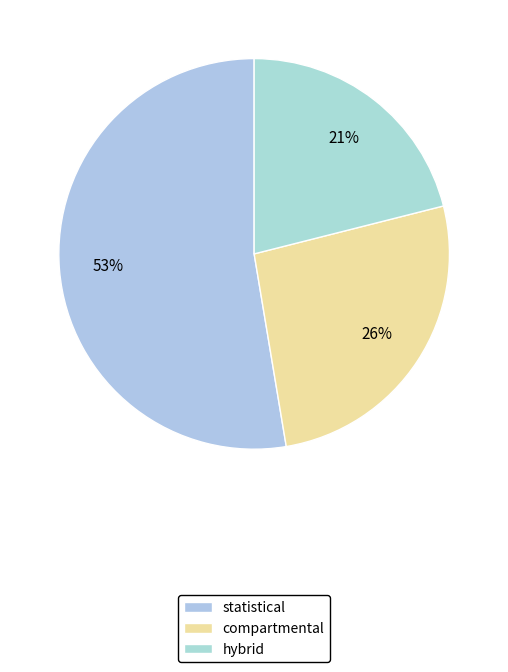

Which slice is the smallest?

hybrid